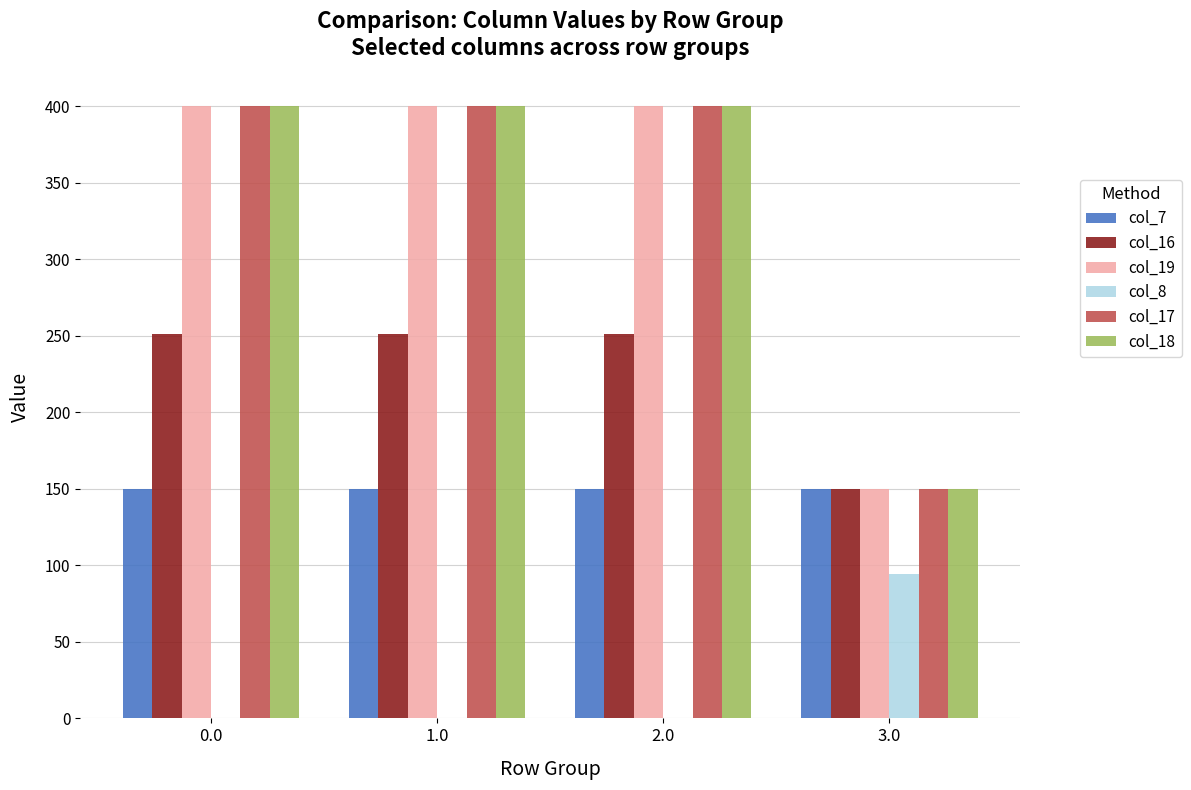

Is the value of col_8 at 3.0 greater than the value of col_17 at 0.0?

No